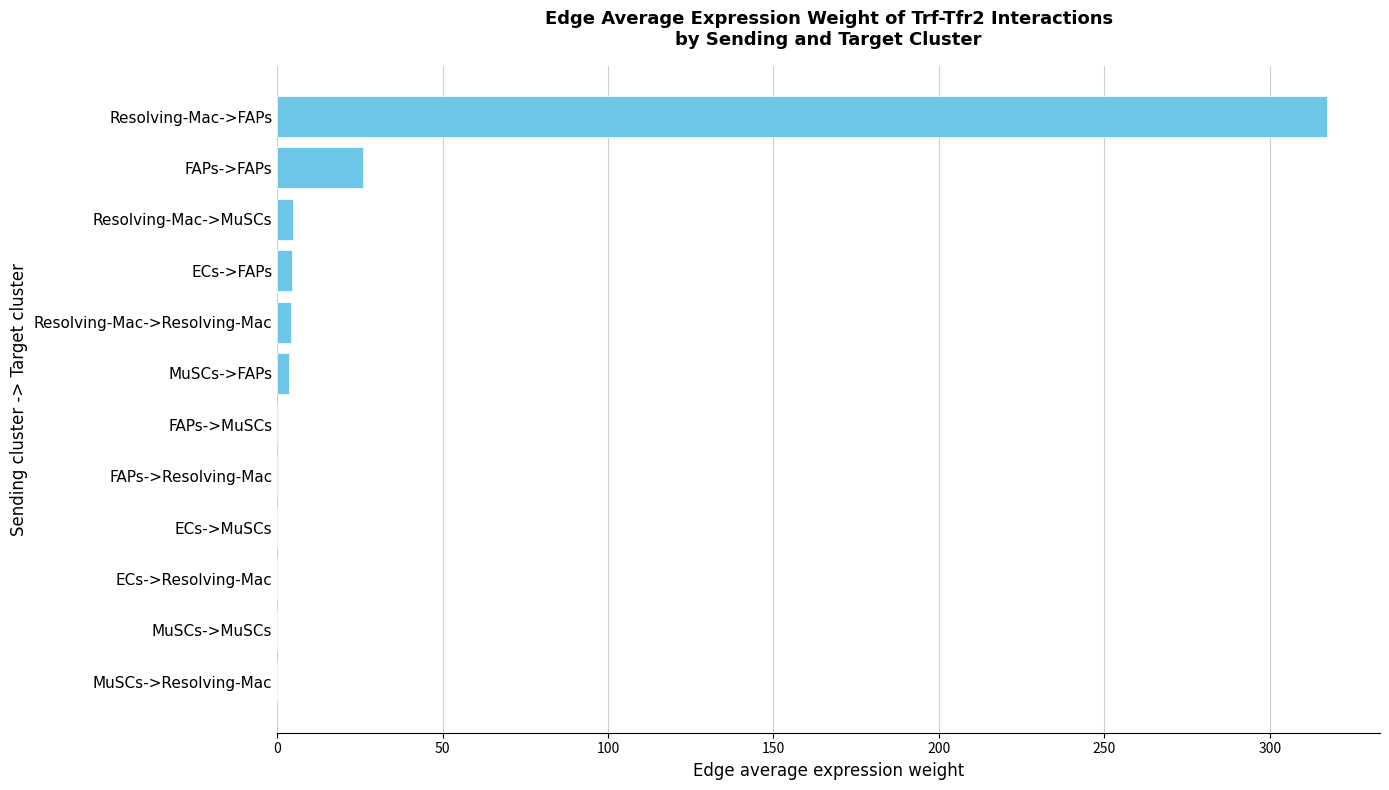

At which category does the chart reach its peak across all series?

Resolving-Mac->FAPs